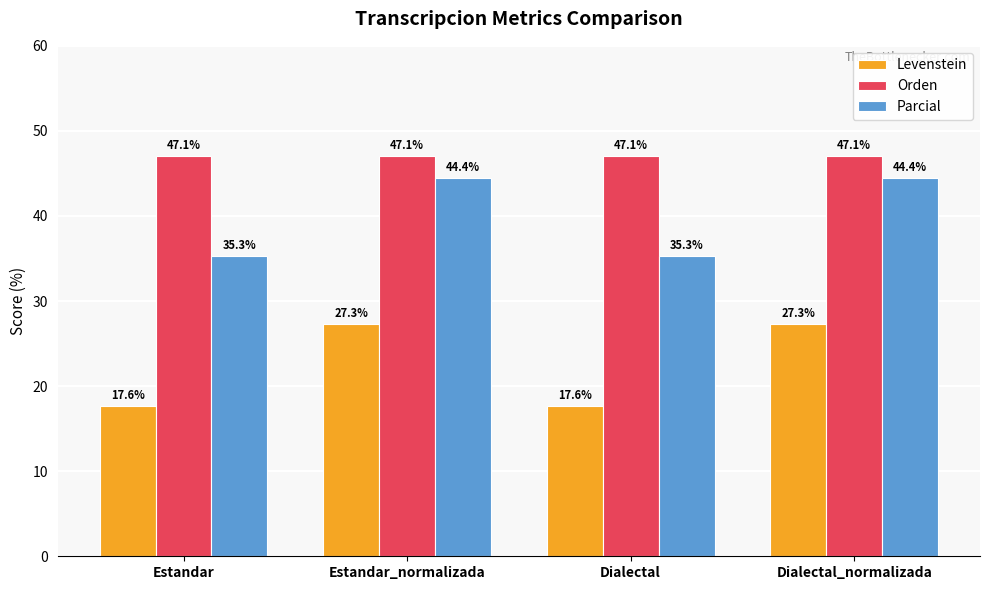

What is the sum of all Parcial values?

159.5